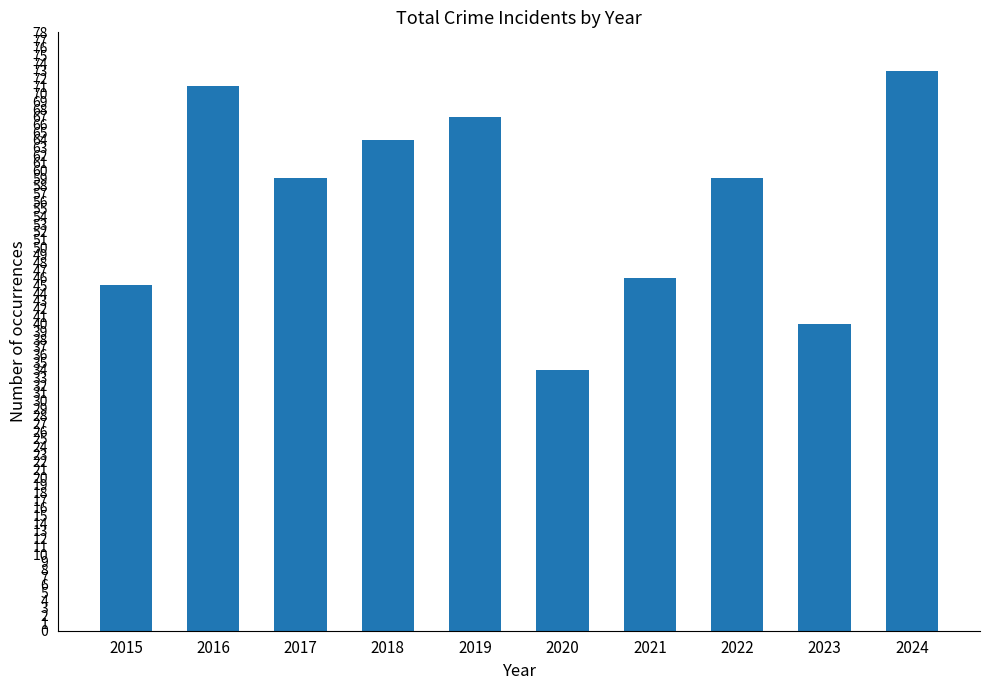

Does the chart contain any negative values?

No